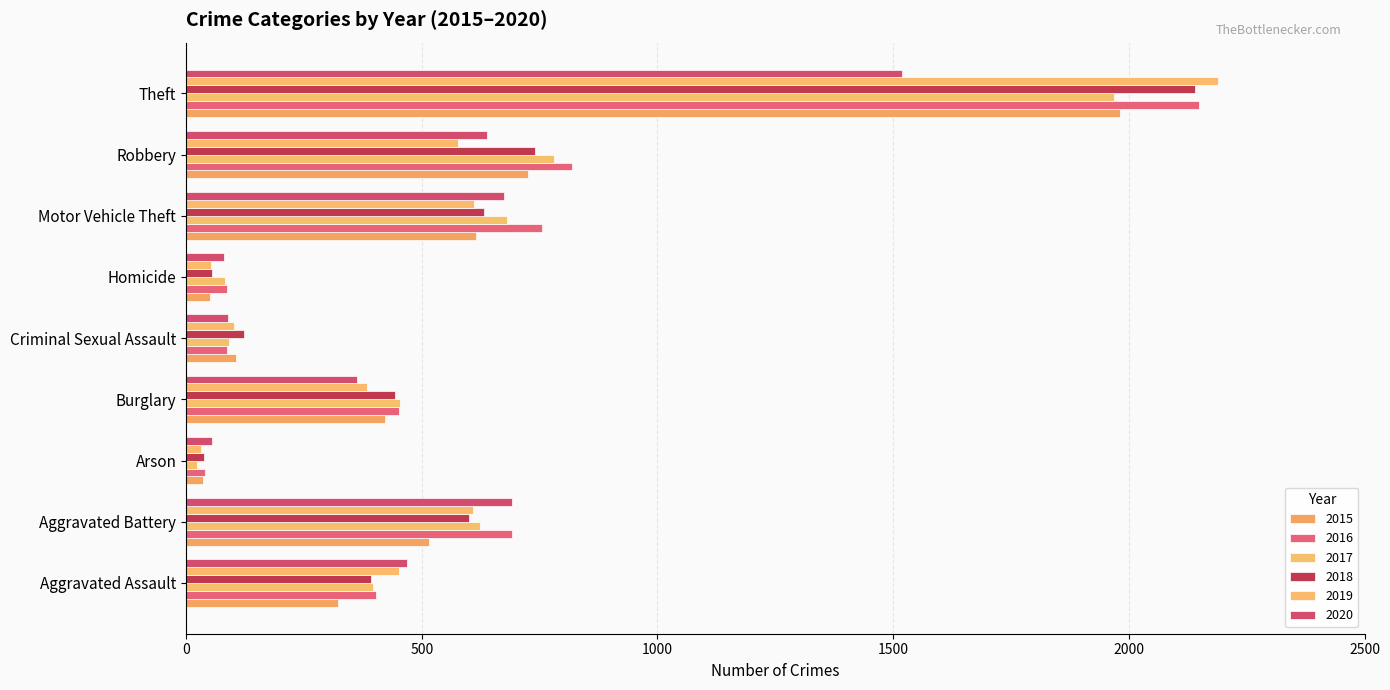

What position from the right is Robbery?

2